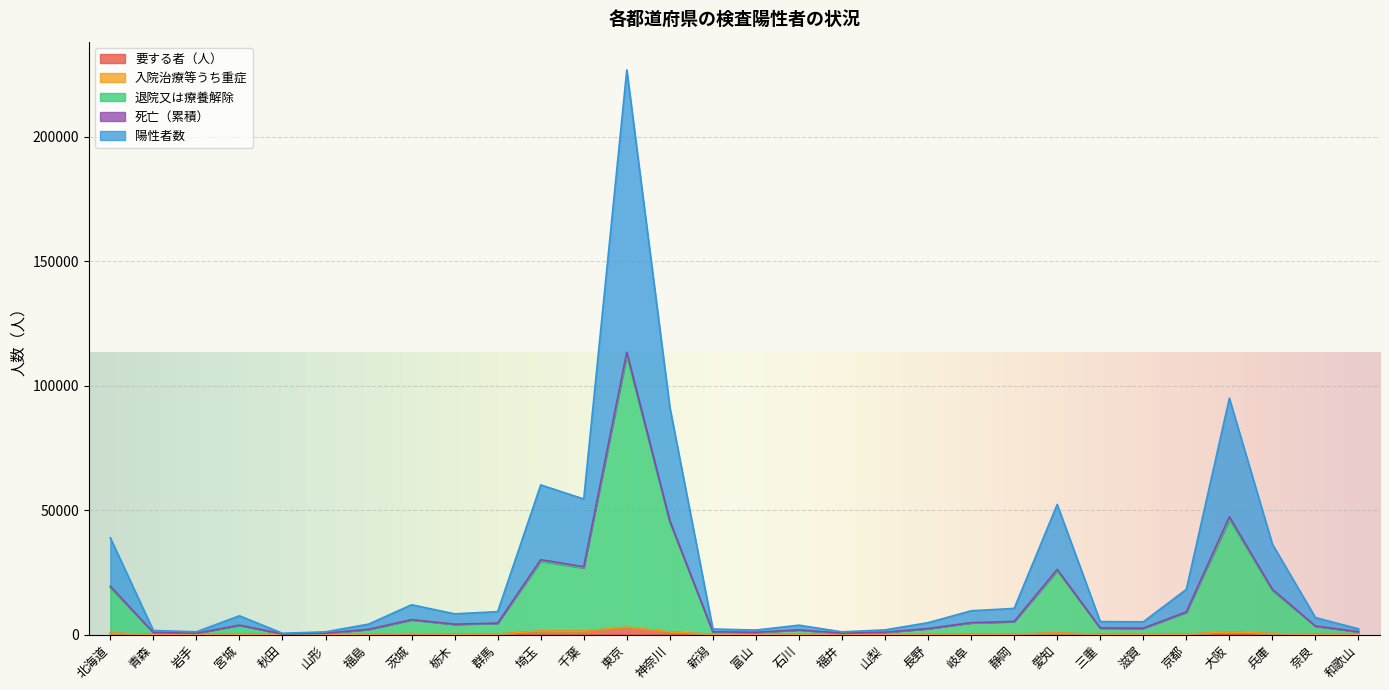

Is it true that 陽性者数 equals 14042 at 静岡?

False